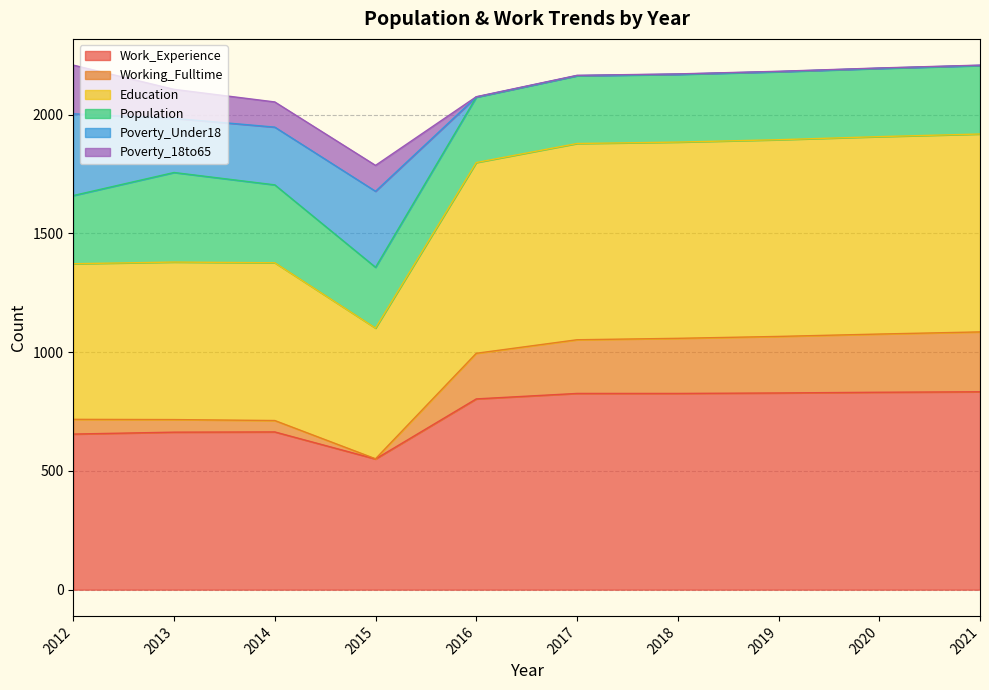

How many values in the Working_Fulltime series are below 1052?

5